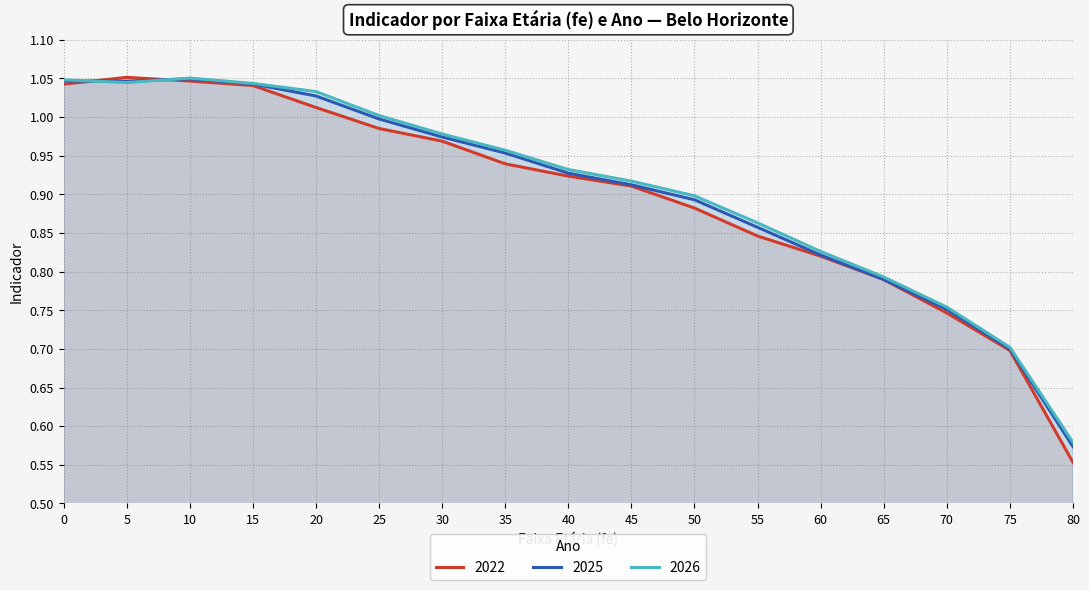

Which series has the largest total across all categories?

2026